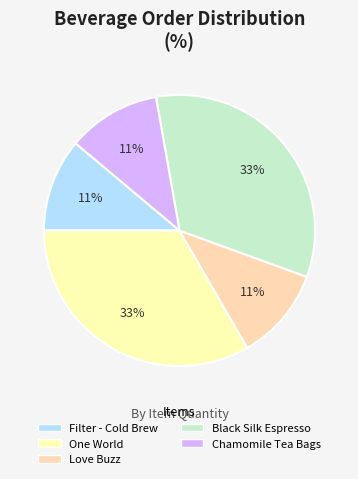

Which category has the biggest portion of the pie?

Equal Exchange - One World